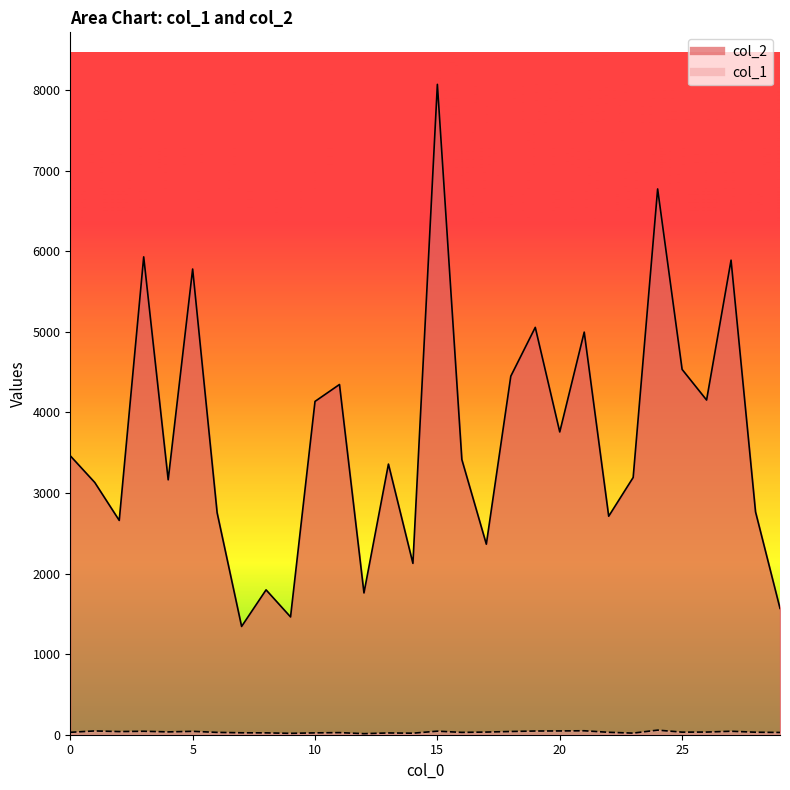

At which category does col_1 reach its first local valley?

2